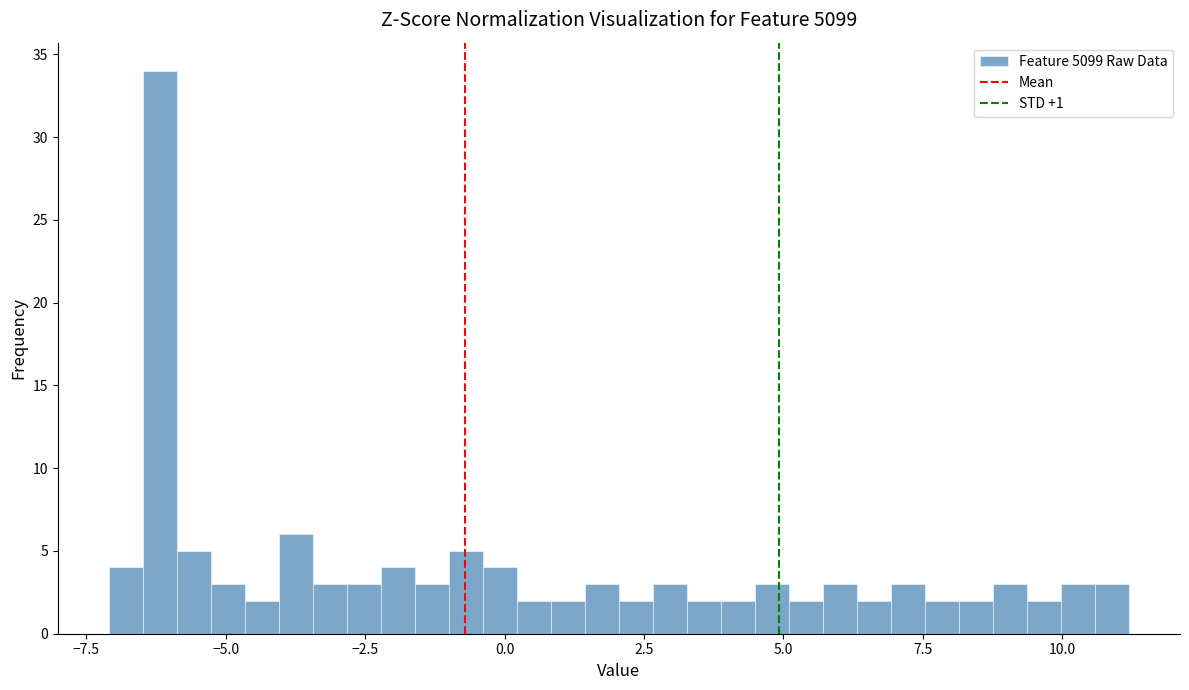

Around what value on the x-axis is the tallest bar? Give the approximate position of its centre, as read against the axis.

-6.0